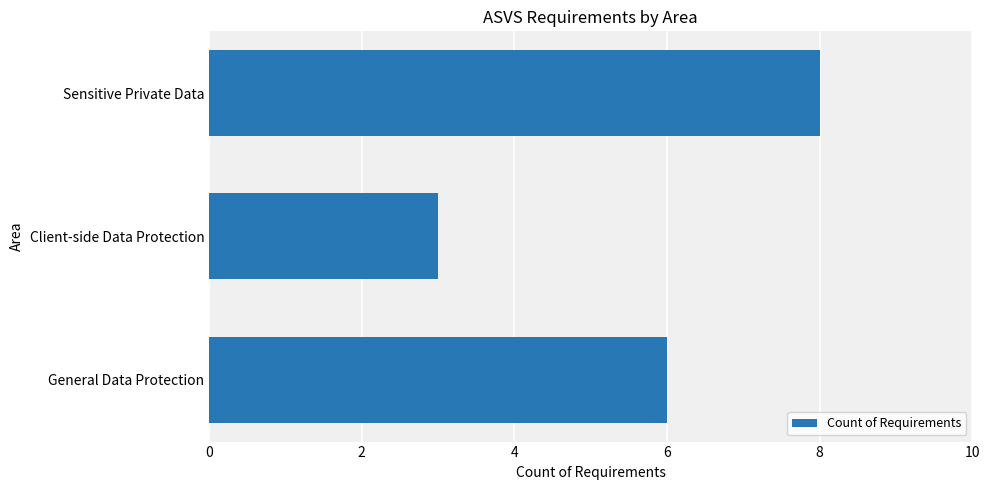

What is the approximate value at General Data Protection?

6